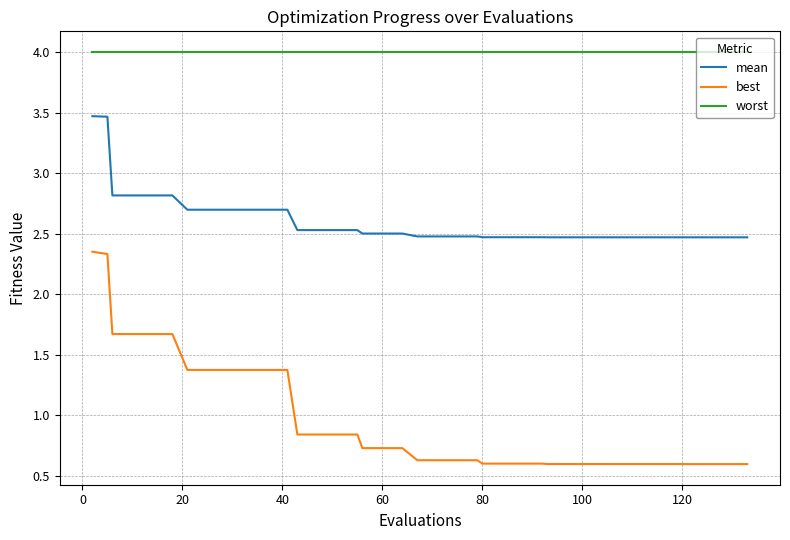

What is the minimum value shown in the chart?

0.6